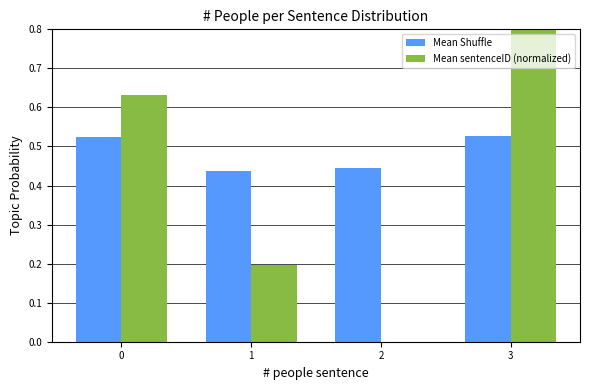

What are all the series names shown in the legend?

Mean Shuffle, Mean sentenceID (normalized)